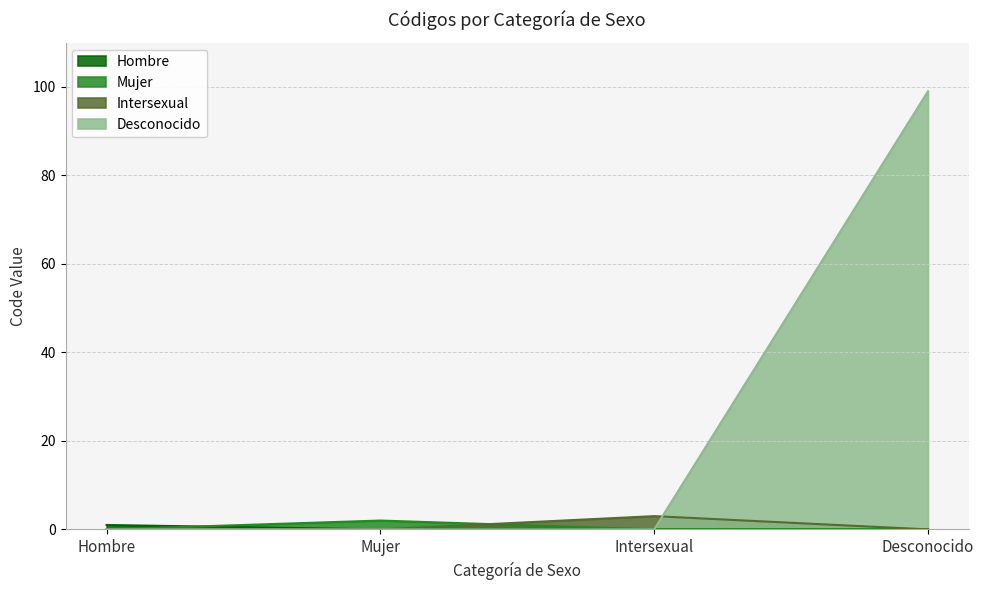

True or false: there are more than 0 points higher than both neighbors.

False